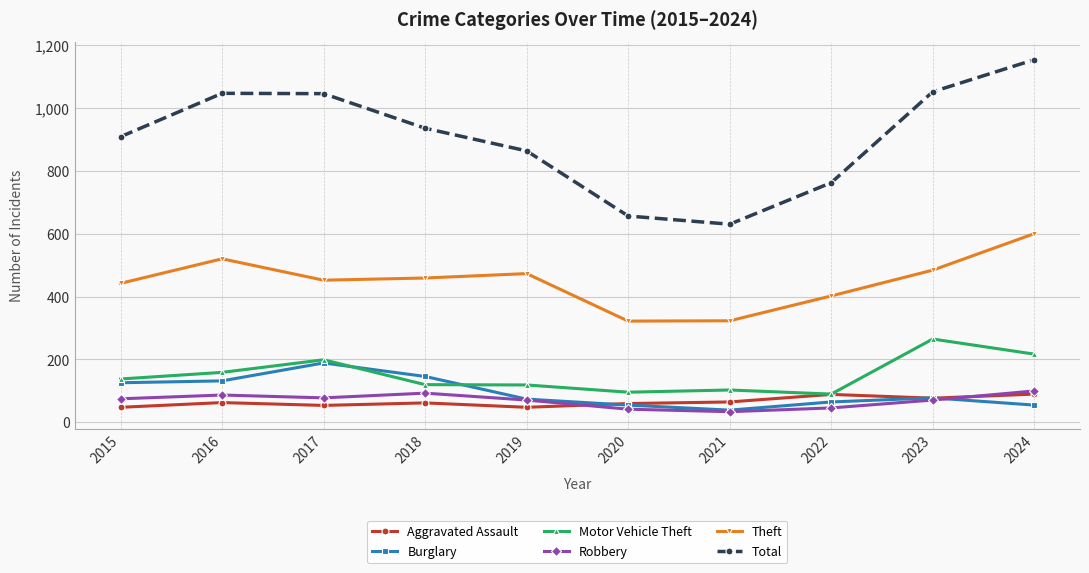

What is the difference between the highest and lowest values at 2018?

873